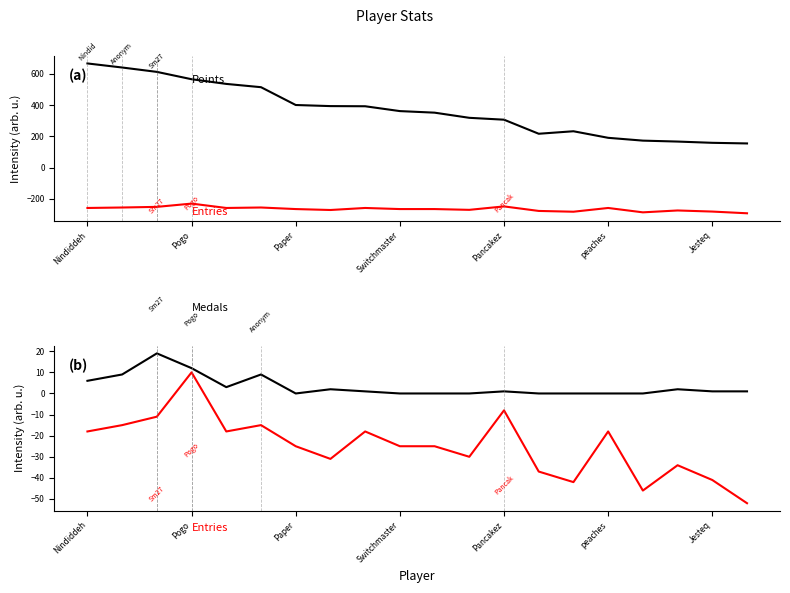

What position from the left is Pogo?

2